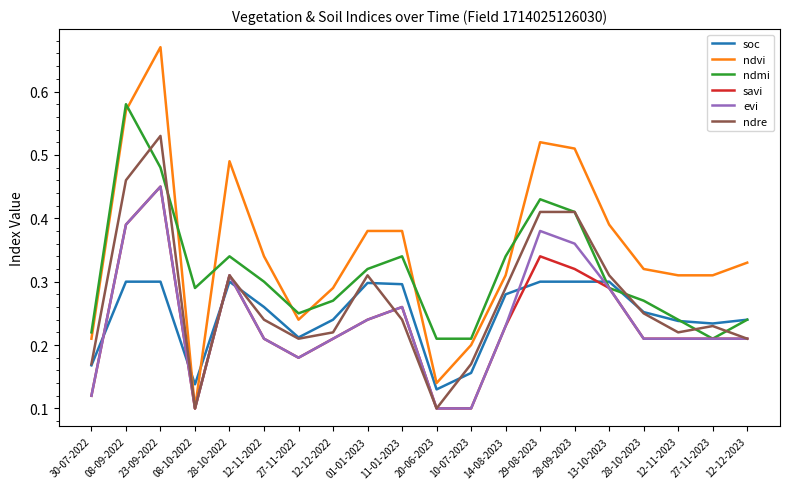

Which series ends up on top after the final intersection of soc and ndvi?

ndvi